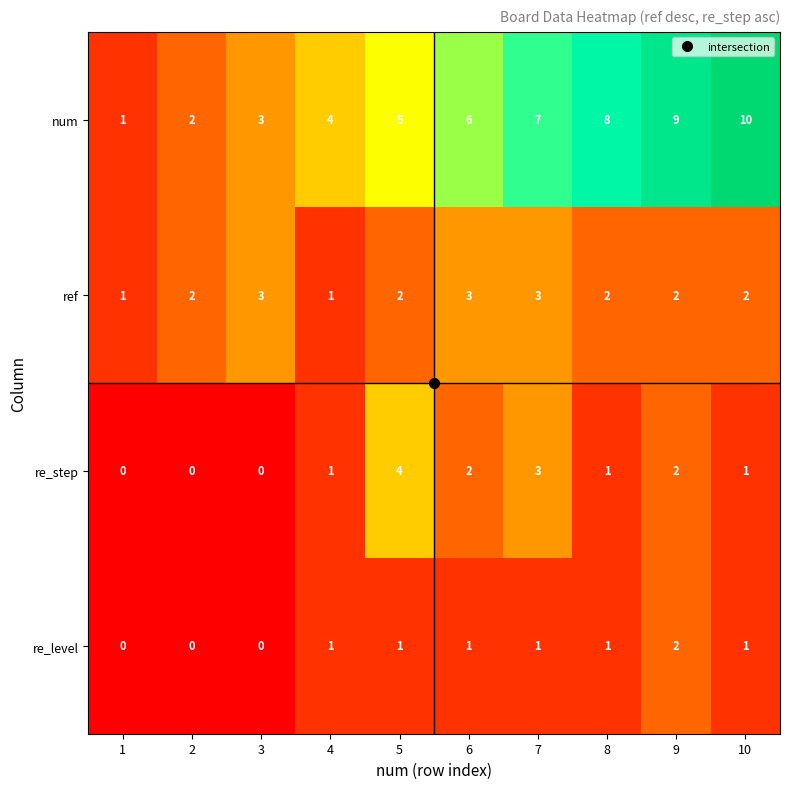

Rank the series by their maximum value, from highest to lowest.

num, re_step, ref, re_level